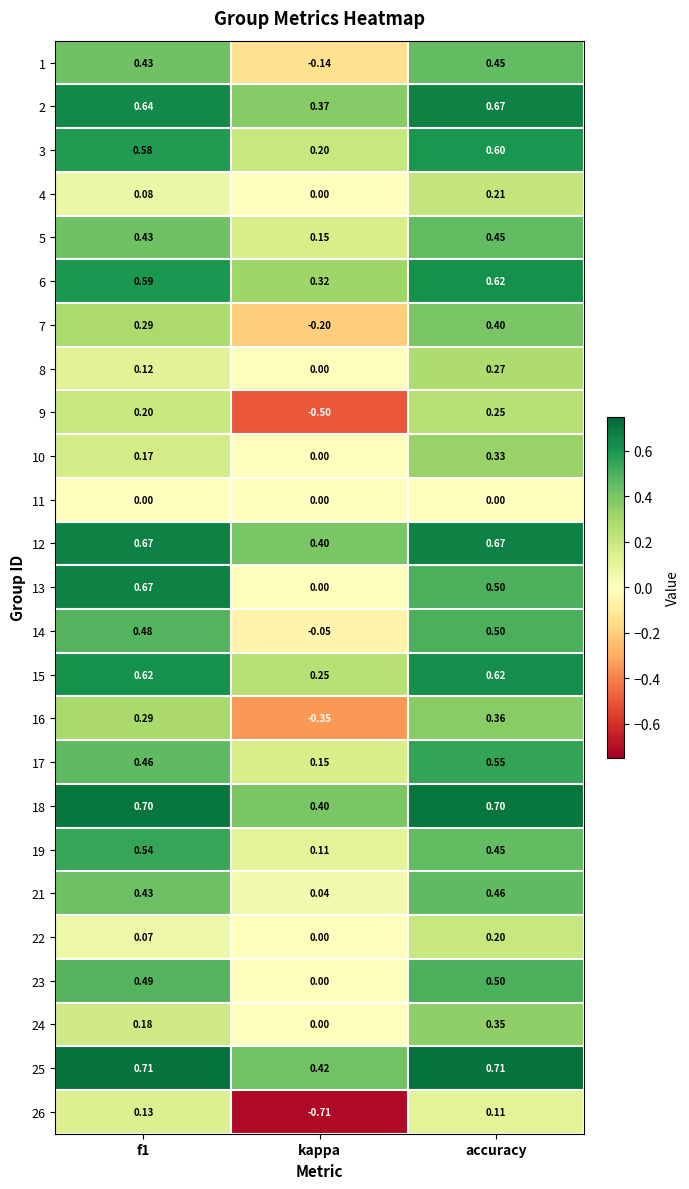

What is the total value across all series at f1?

10.0